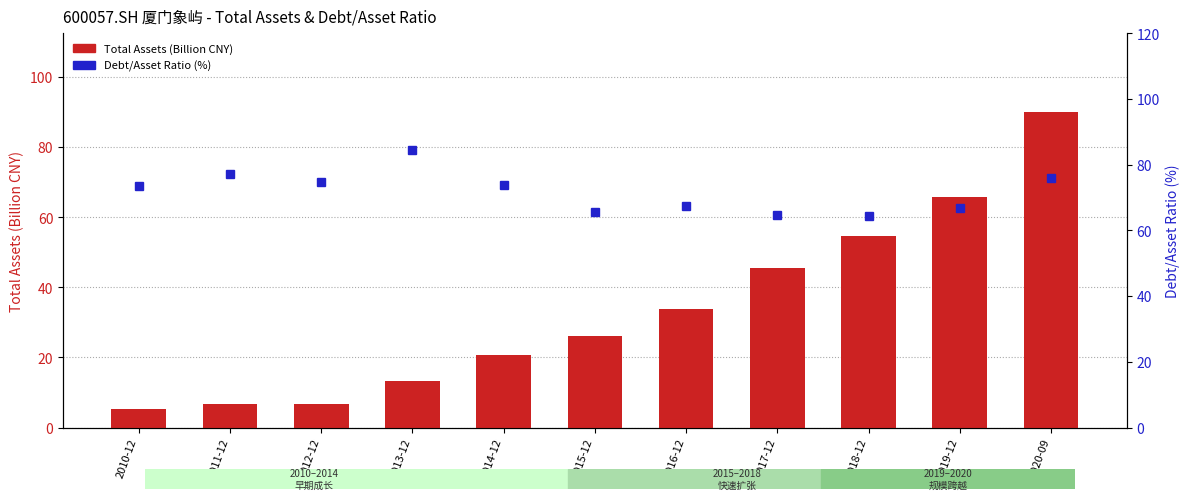

Which series has the largest total across all categories?

Debt/Asset Ratio (%)